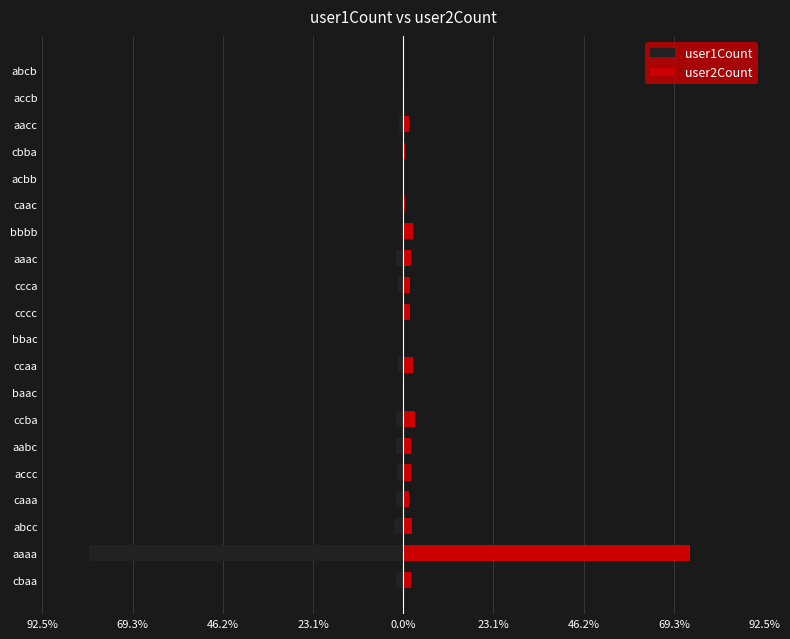

True or false: user2Count has a value of 73.6 at aaaa.

True